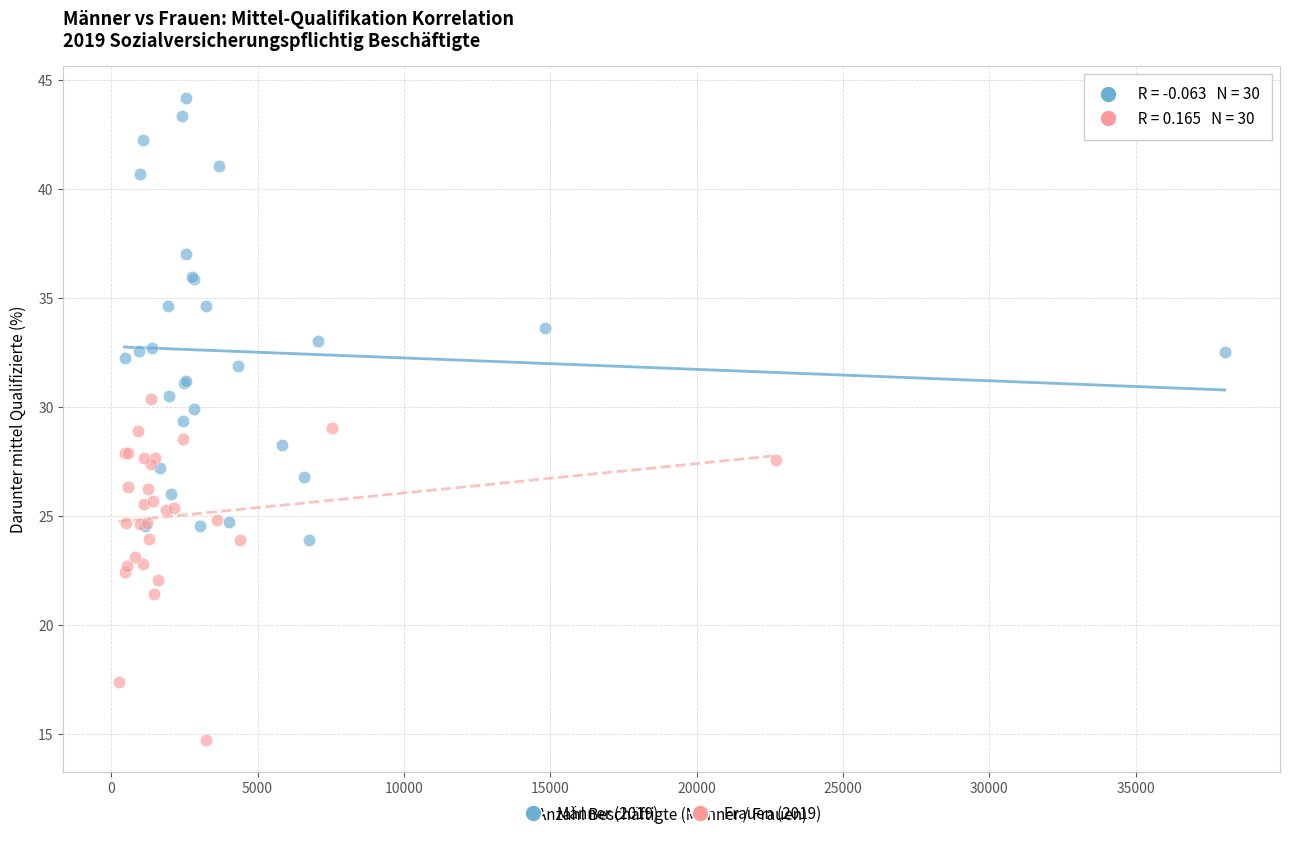

What are all the series names shown in the legend?

Männer (2019), Frauen (2019)